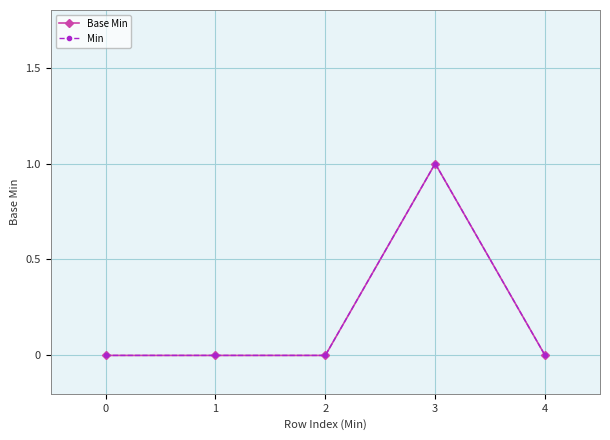

How many positive values does the Min series have?

1